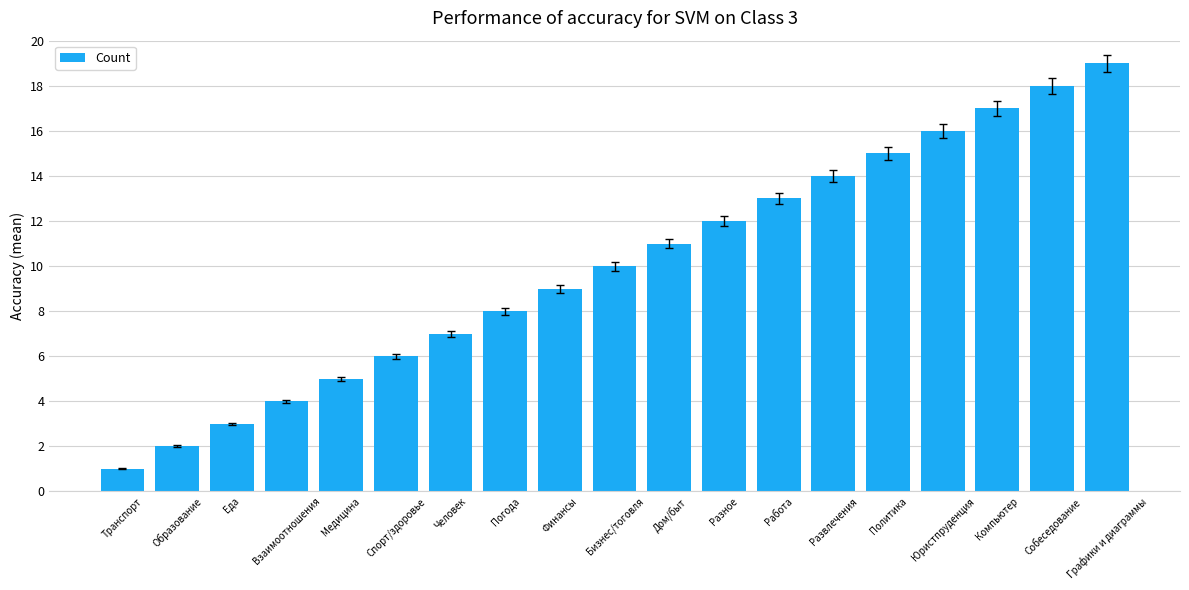

What position from the right is Компьютер?

3